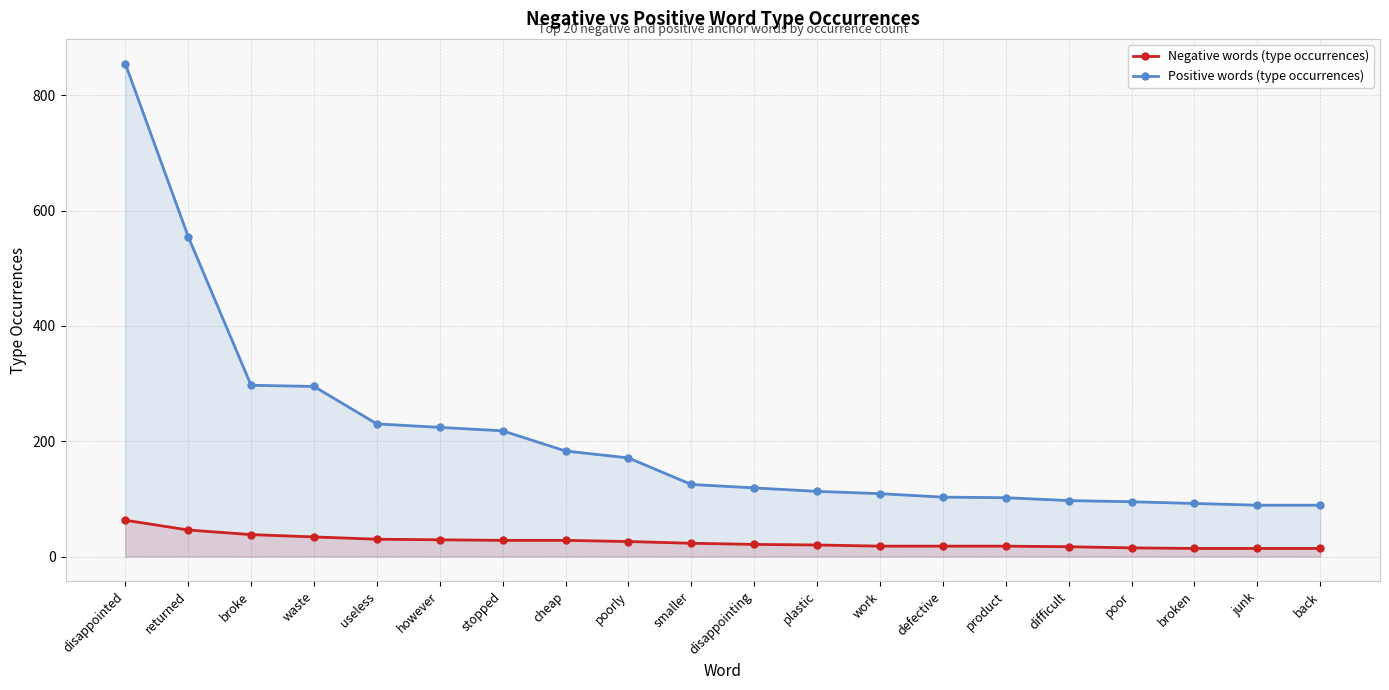

Where is Negative words (type occurrences) nearest to the value 38?

broke